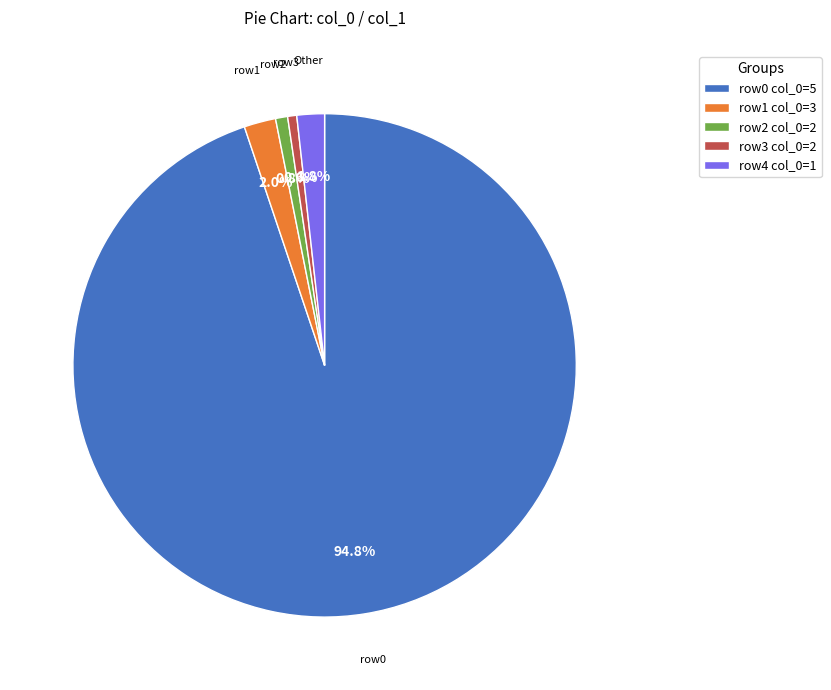

How many slices are in this pie chart?

5